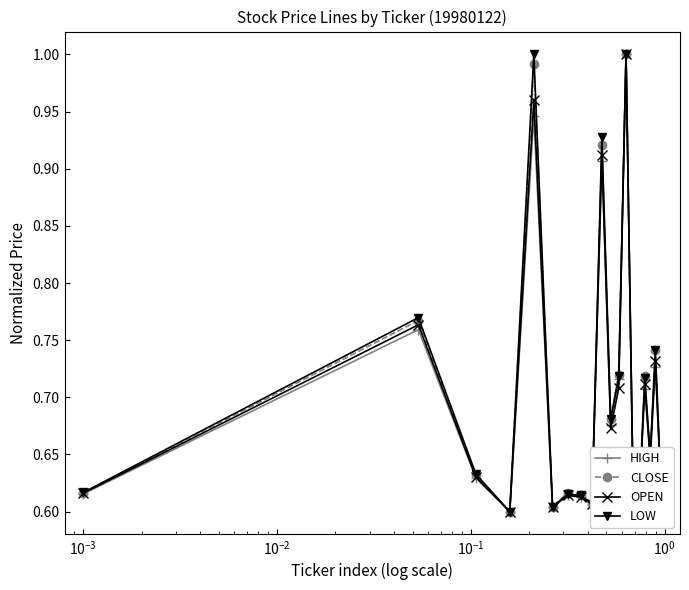

In OPEN, how many points are lower than both neighbors (excluding endpoints)?

6